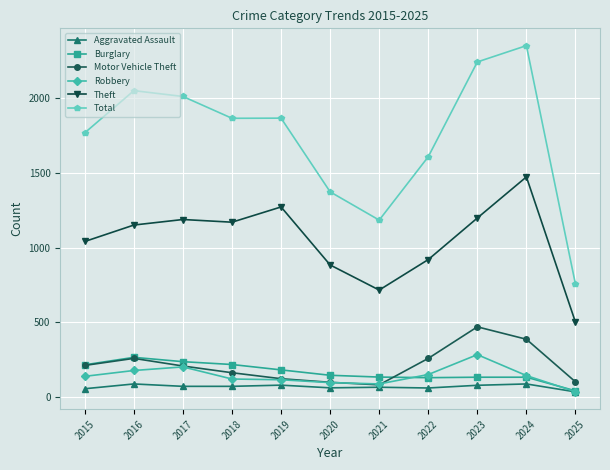

In Robbery, how many points are higher than both neighbors (excluding endpoints)?

2